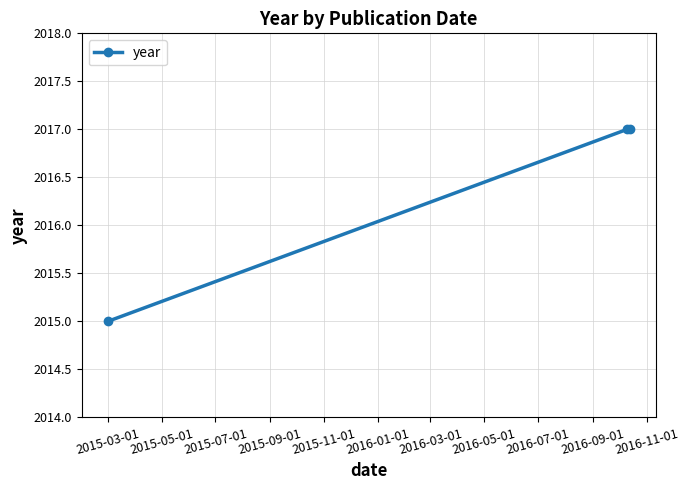

What is the value of the 1st point from the left?

2015